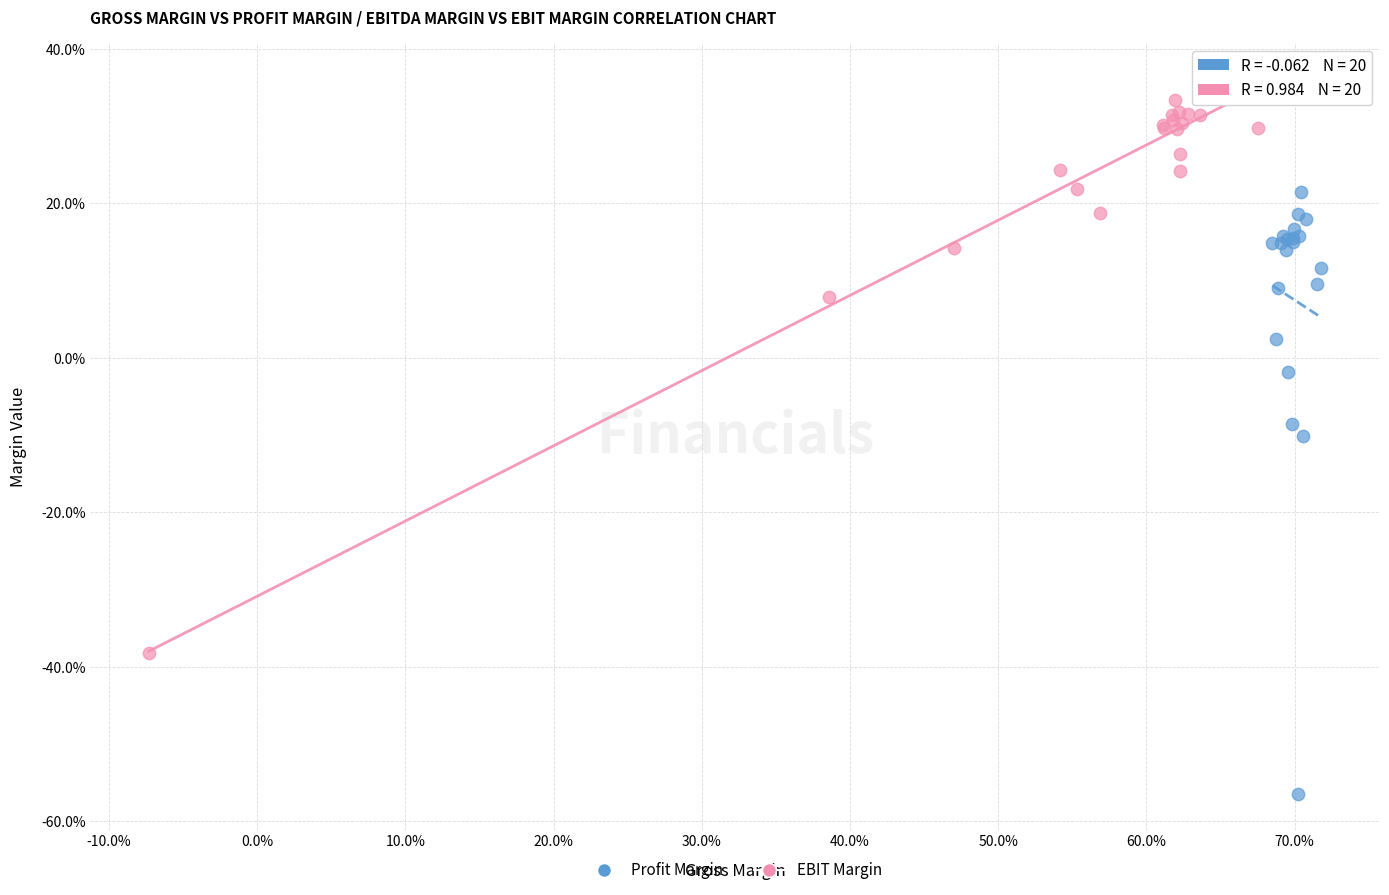

Which series reaches the minimum Y coordinate?

Profit Margin